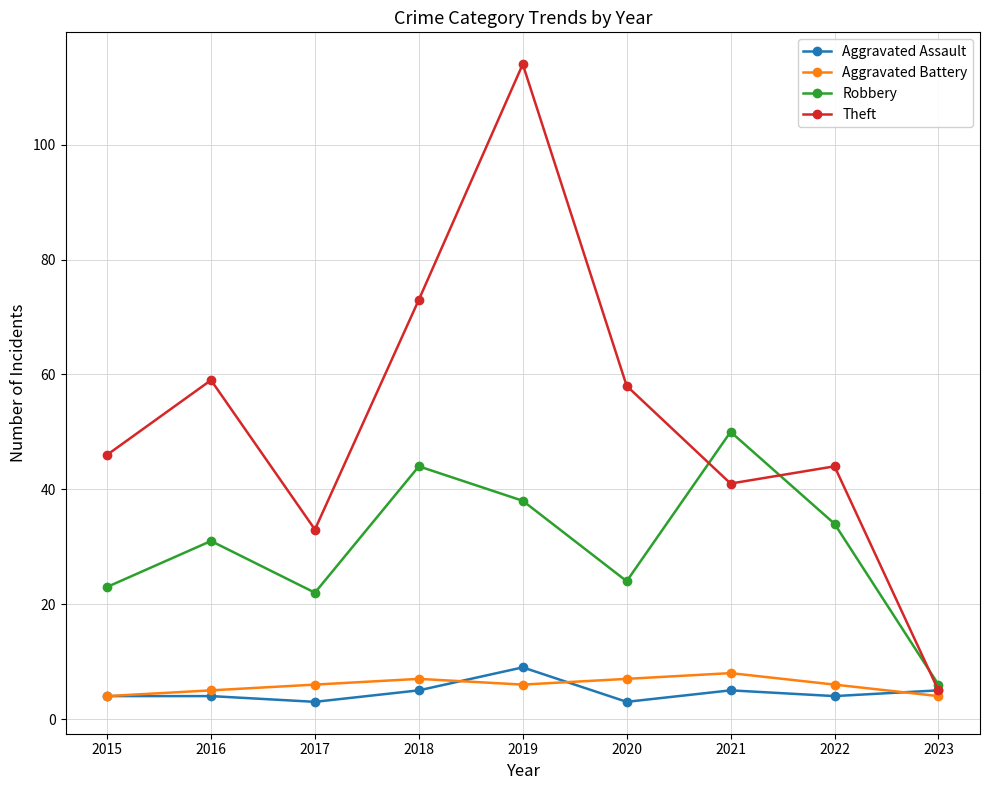

Is this an area chart (filled region under the line)?

No